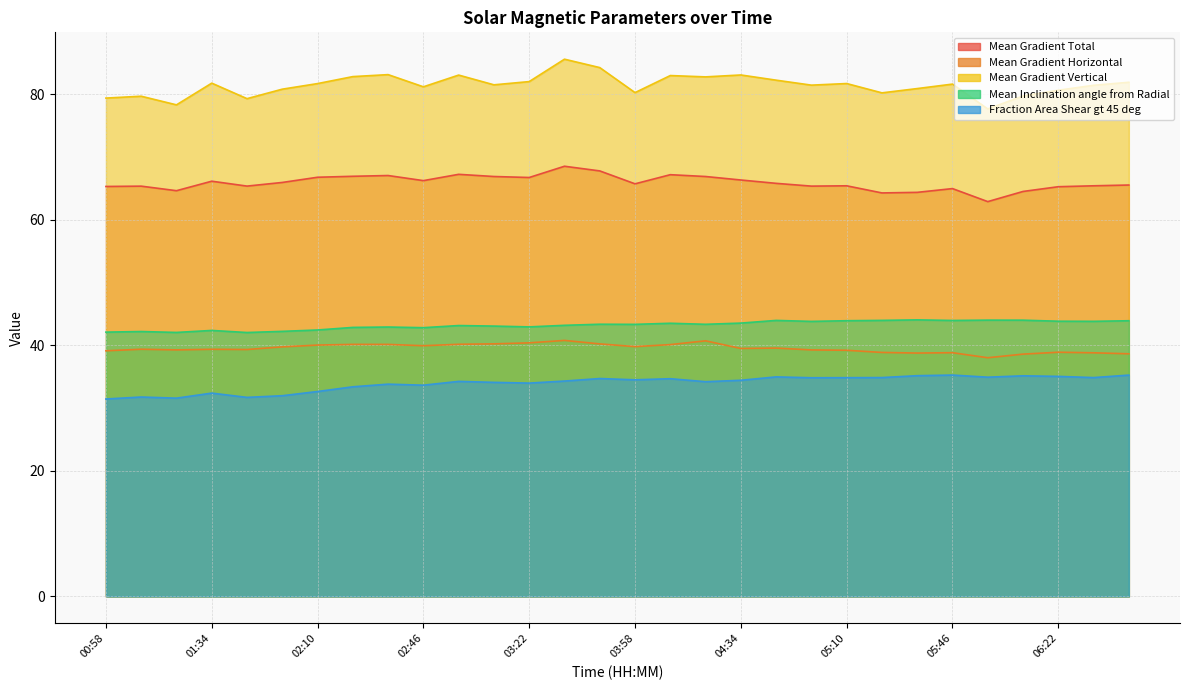

At which category is the sum across all series the highest?

03:34